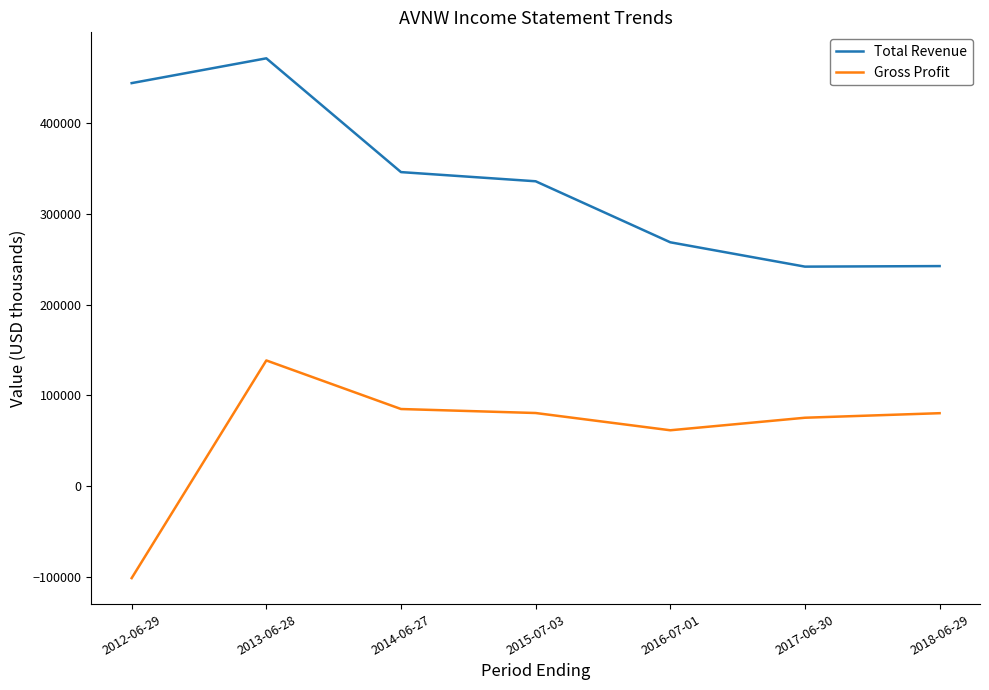

True or false: Total Revenue and Gross Profit intersect in this chart.

False